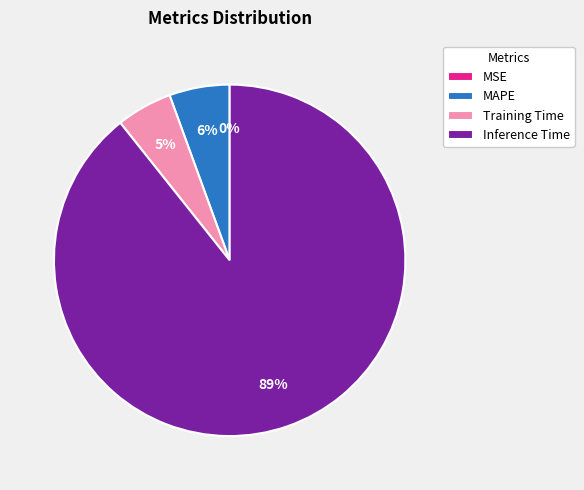

Which category has the biggest portion of the pie?

Inference Time